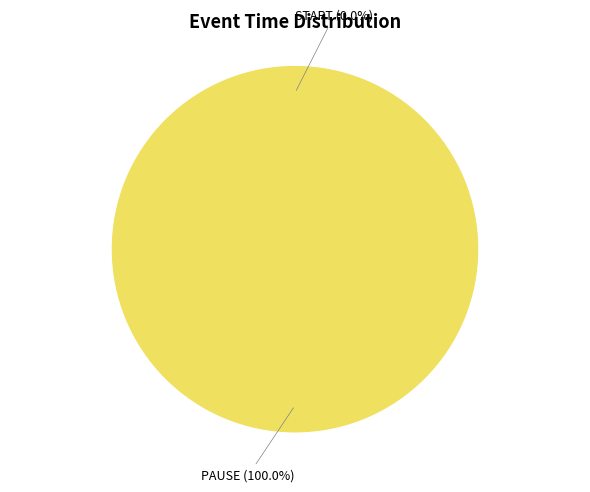

True or false: PAUSE accounts for 99% of the total.

False